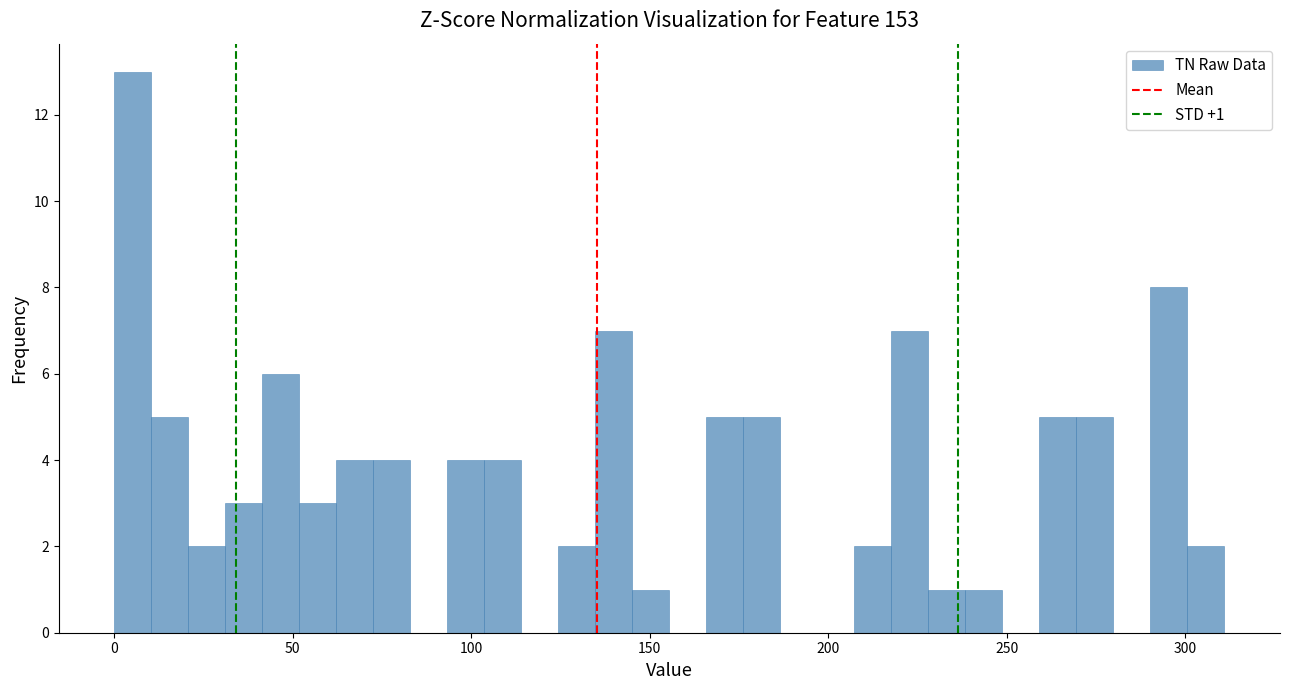

Around what value on the x-axis is the tallest bar? Give the approximate position of its centre, as read against the axis.

5